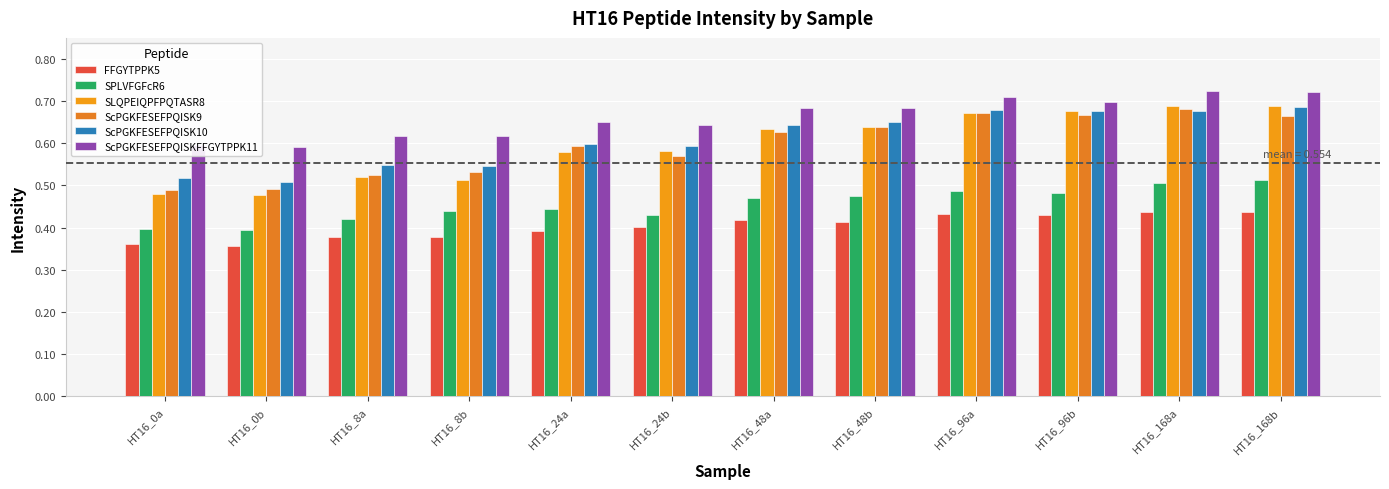

Count the SLQPEIQPFPQTASR8 values in the range 0 to 1.

12